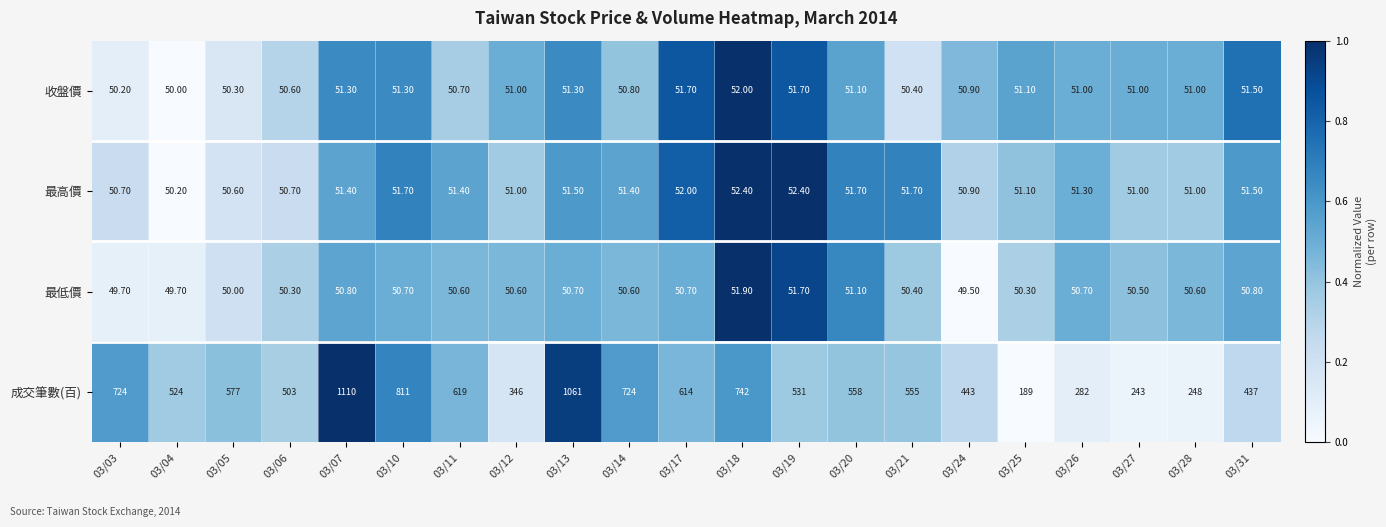

What is the total value across all series at 03/03?

874.6